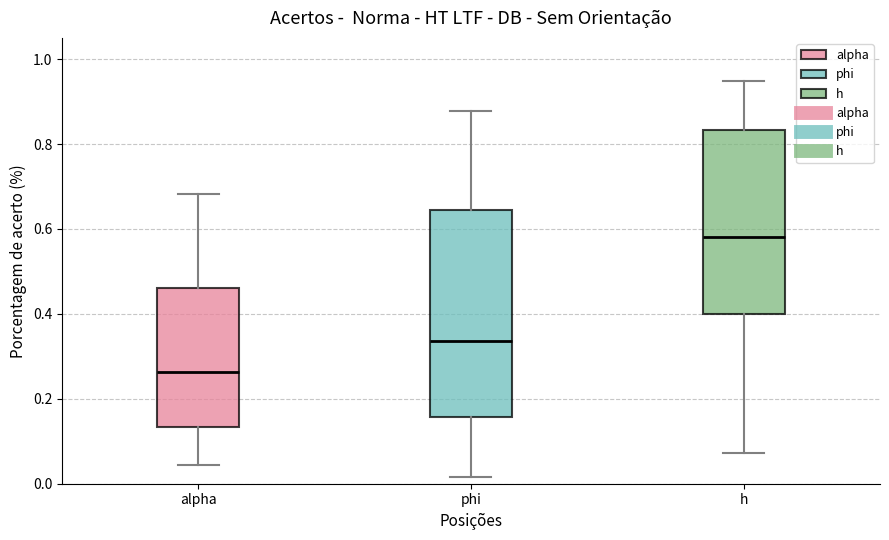

Reading left to right, transcribe this box plot: for each box, give where its median line is, the range the box spans, and where its two whiskers end, as read against the y-axis. The values are not printed on the chart, so give them approximately, as read against the axis.

alpha: median 0.26, box 0.14 to 0.46, whiskers 0.04 to 0.68
phi: median 0.34, box 0.16 to 0.64, whiskers 0.02 to 0.88
h: median 0.58, box 0.40 to 0.84, whiskers 0.08 to 0.94